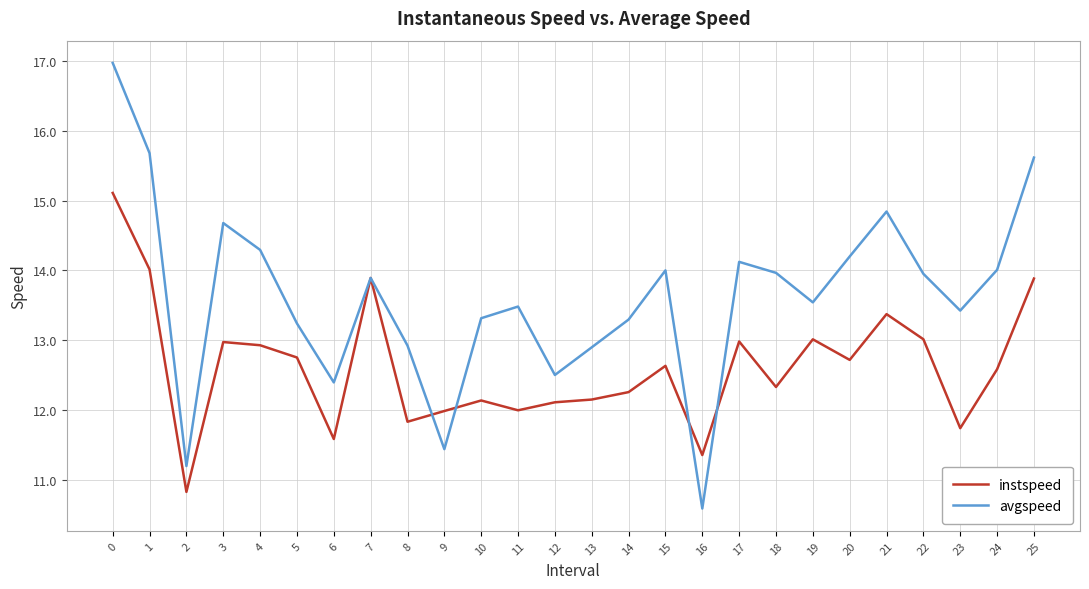

What is the difference between the instspeed values at 14 and 7?

1.6